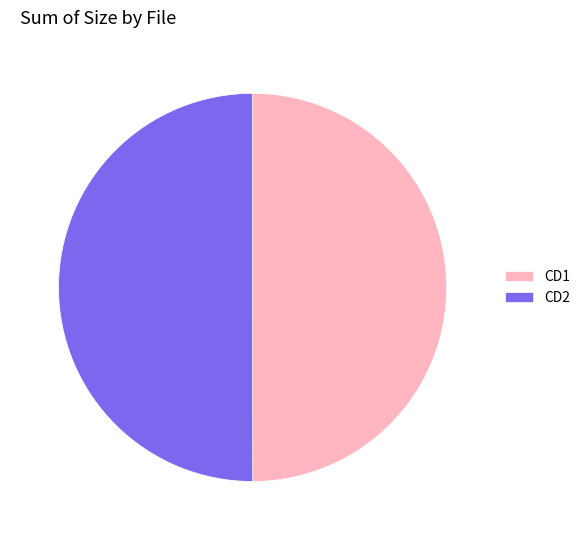

Approximately how many times larger is the value at CD2 compared to CD1?

1.0